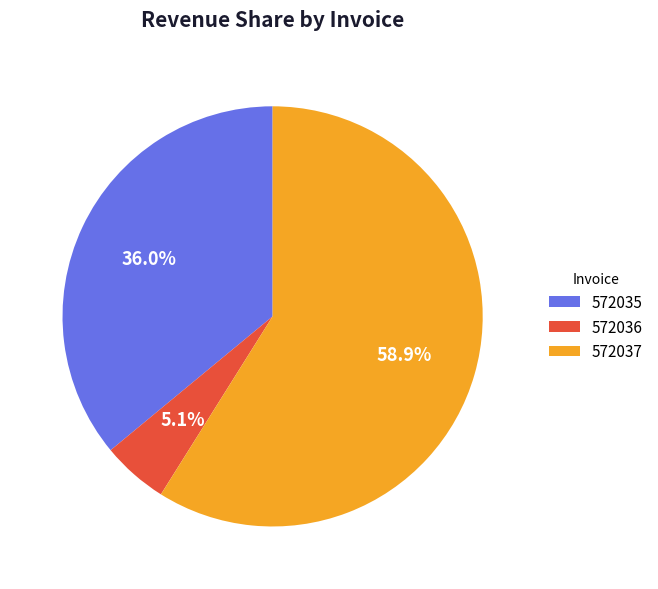

Rank the categories by value from lowest to highest.

572036, 572035, 572037